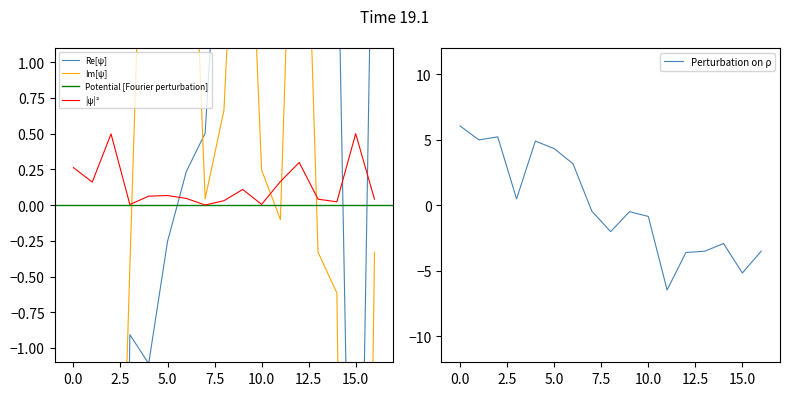

Where do x and y first cross each other?

6 and 7